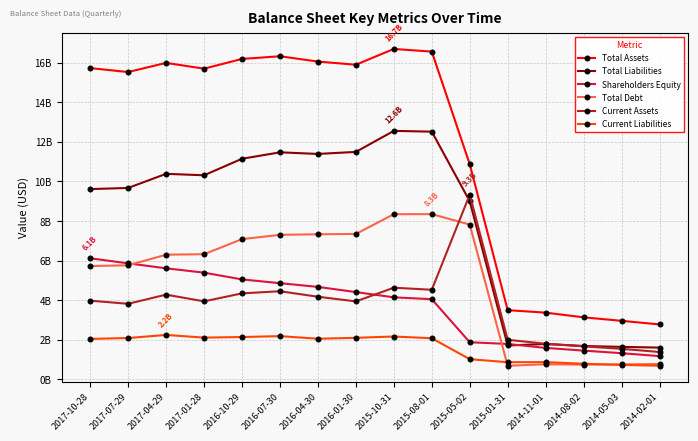

What are all the series names shown in the legend?

Total Assets, Total Liabilities, Shareholders Equity, Total Debt, Current Assets, Current Liabilities